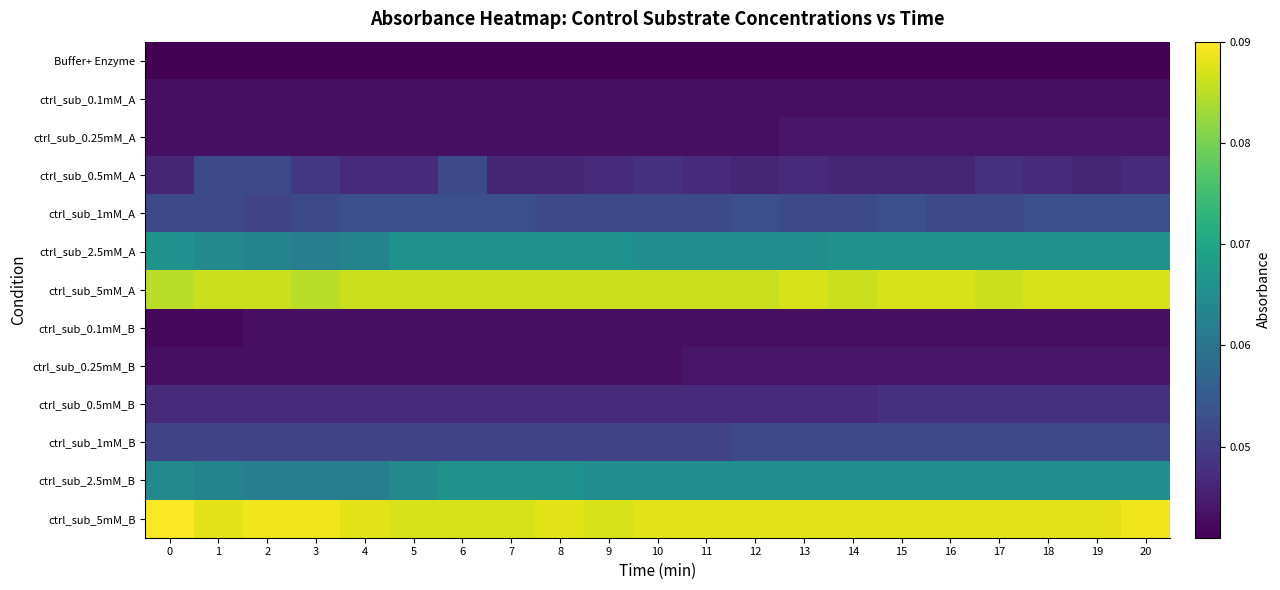

Which series has the largest total across all categories?

ctrl_sub_5mM_B